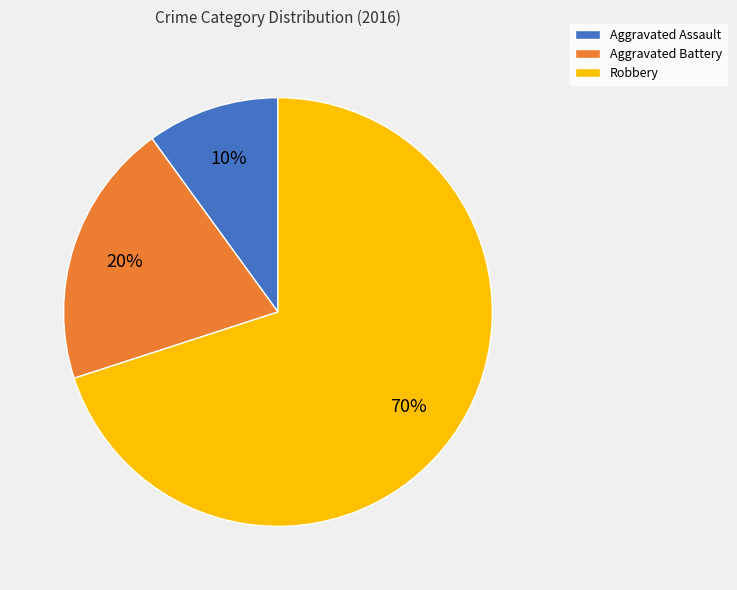

True or false: Robbery accounts for 76% of the total.

False